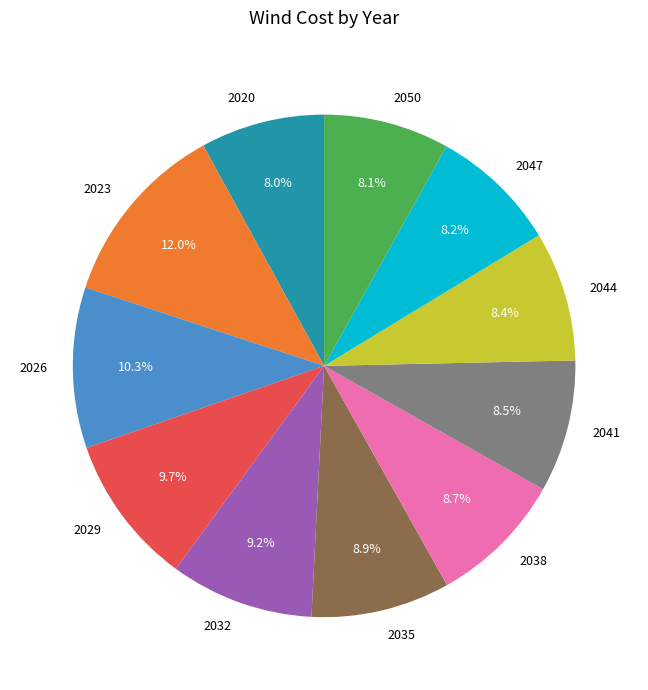

To the nearest percent, what is the difference between the largest and smallest slice percentages?

4%